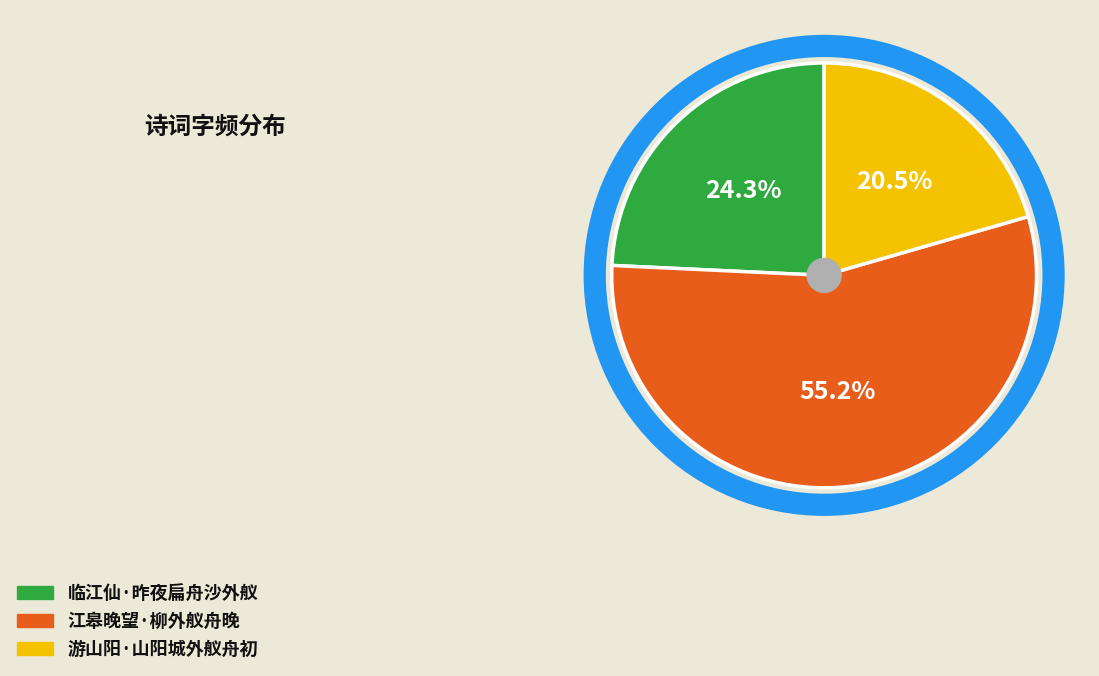

Which slice is the largest?

江皋晚望·柳外舣舟晚